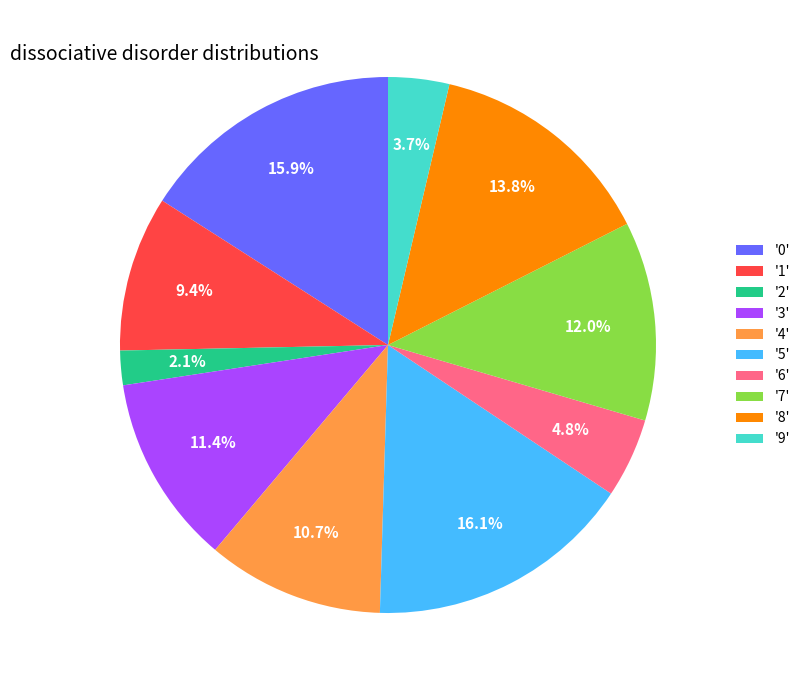

Does any single category account for the majority?

No